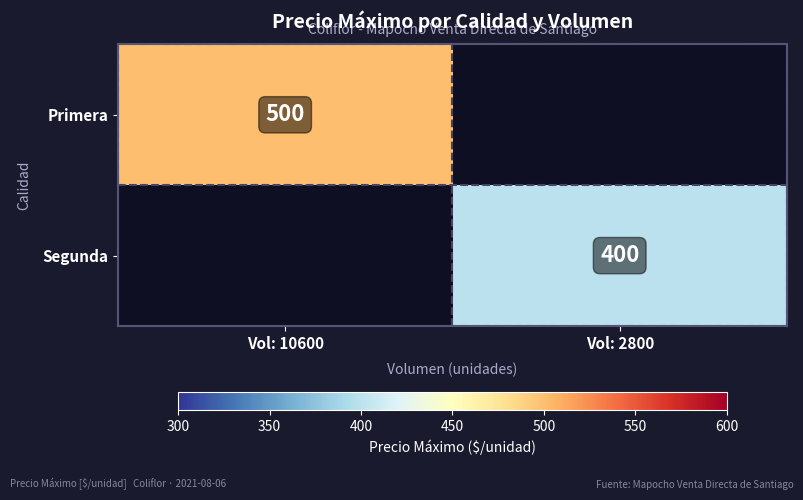

True or false: Segunda has a value of 590 at Vol: 2800.

False